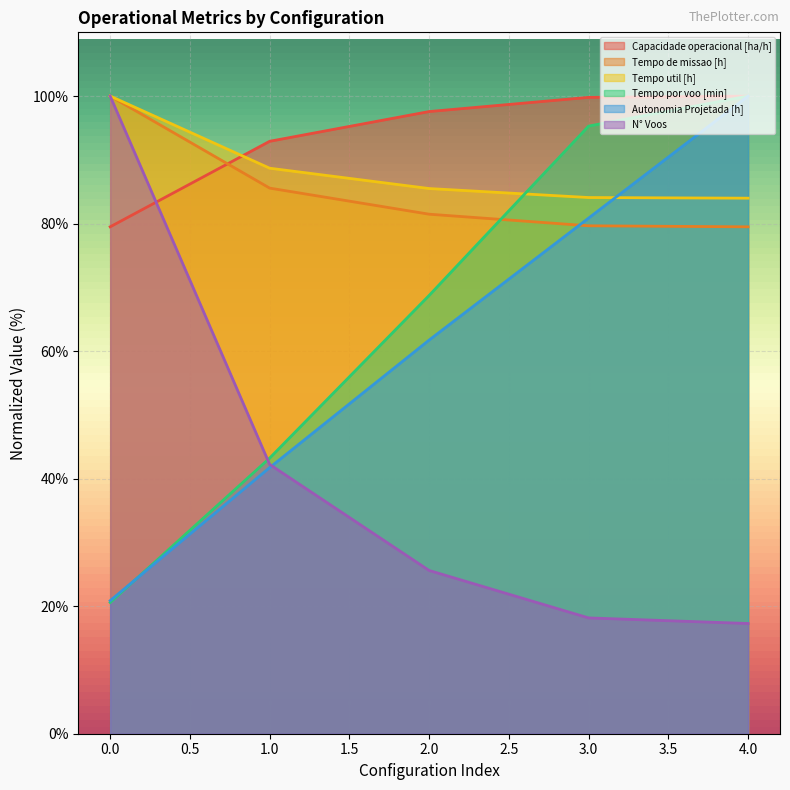

At which category is the sum across all series the highest?

4.0